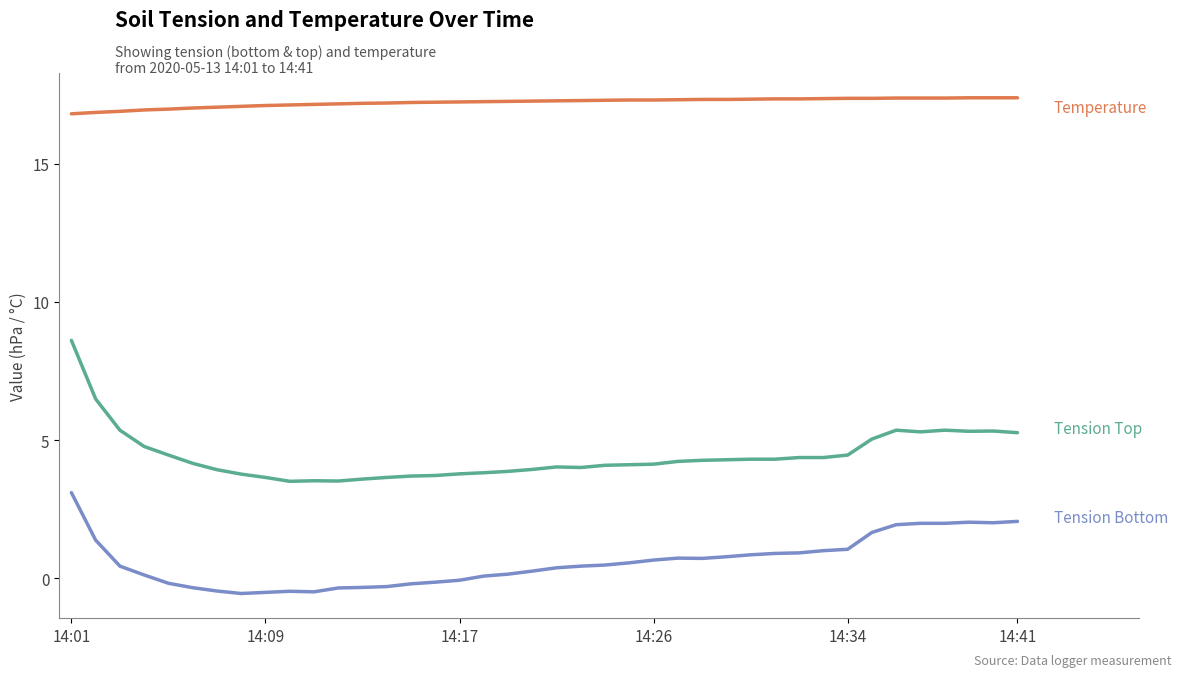

What is the greatest value displayed?

17.4